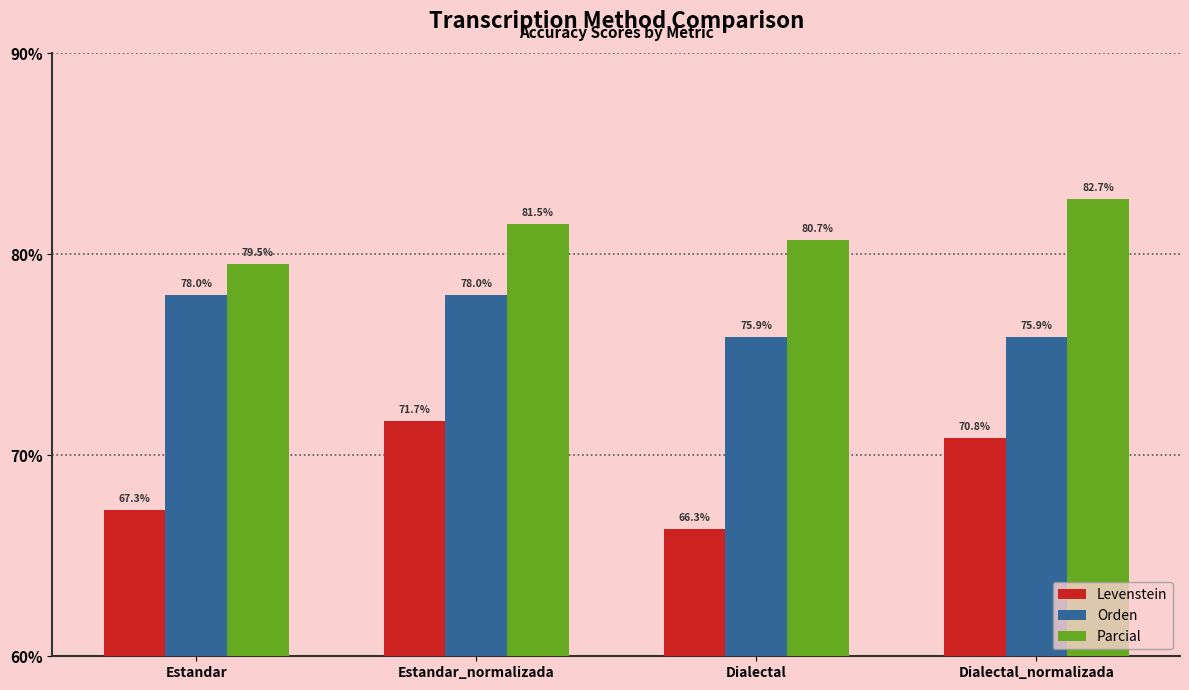

Which label corresponds to the largest value in the chart?

Dialectal_normalizada